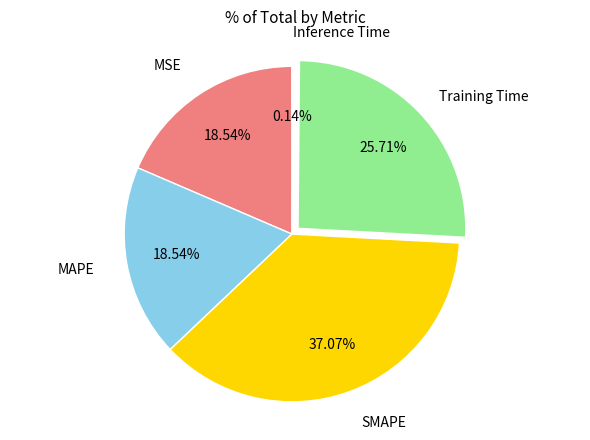

Which category has the biggest portion of the pie?

SMAPE